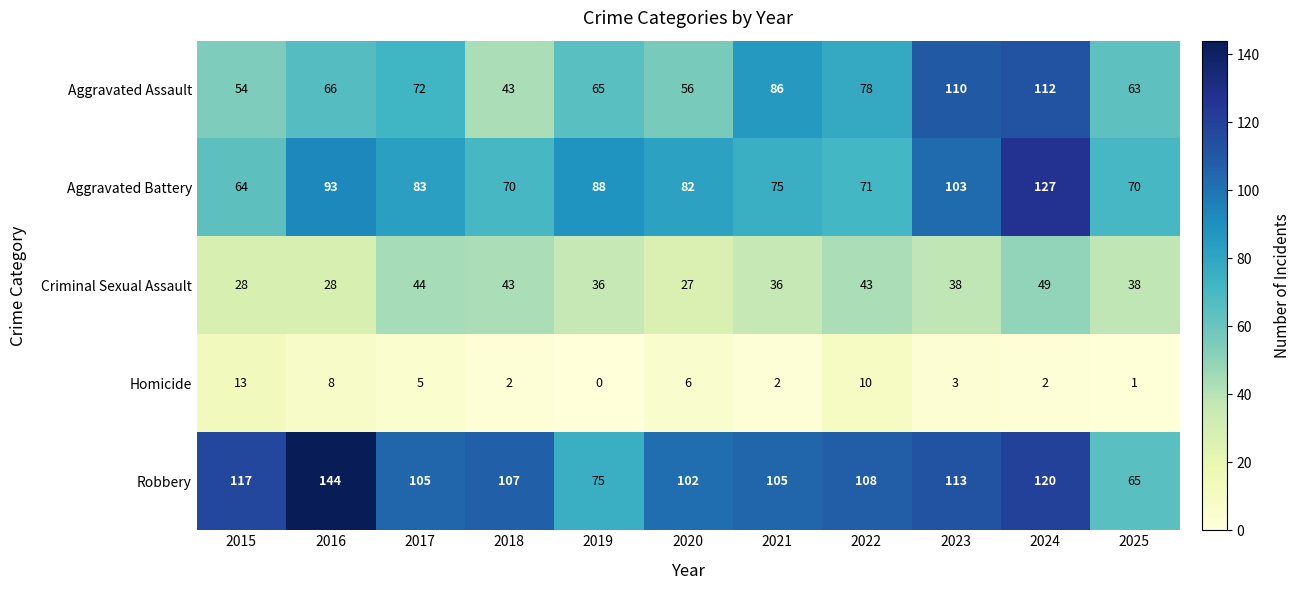

Which series has the largest total across all categories?

Robbery